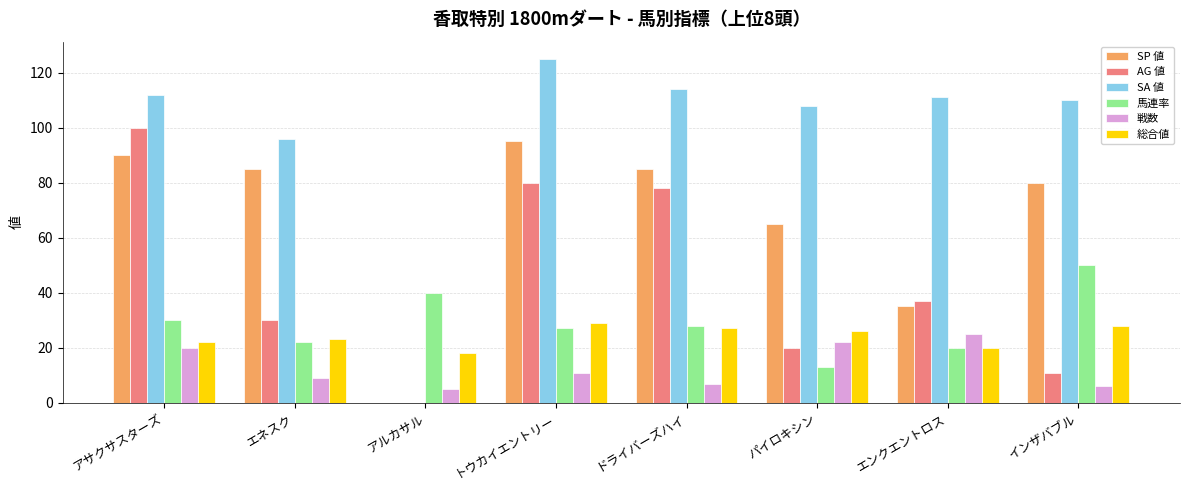

Count the number of data series in this chart.

6